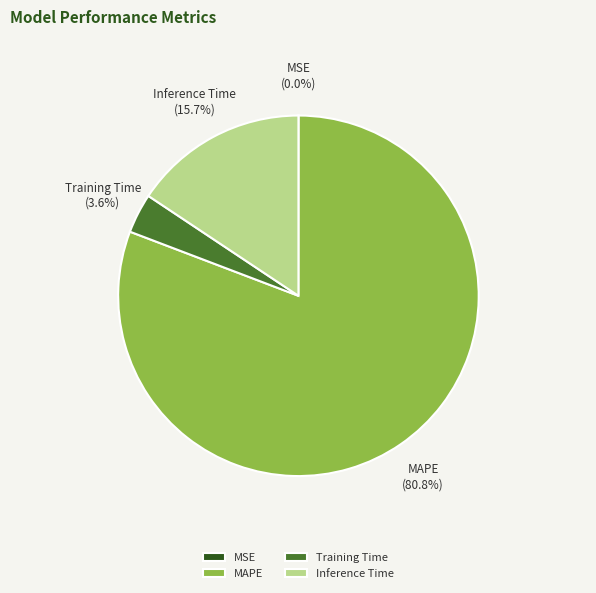

What percentage is the MAPE slice, to the nearest percent?

81%